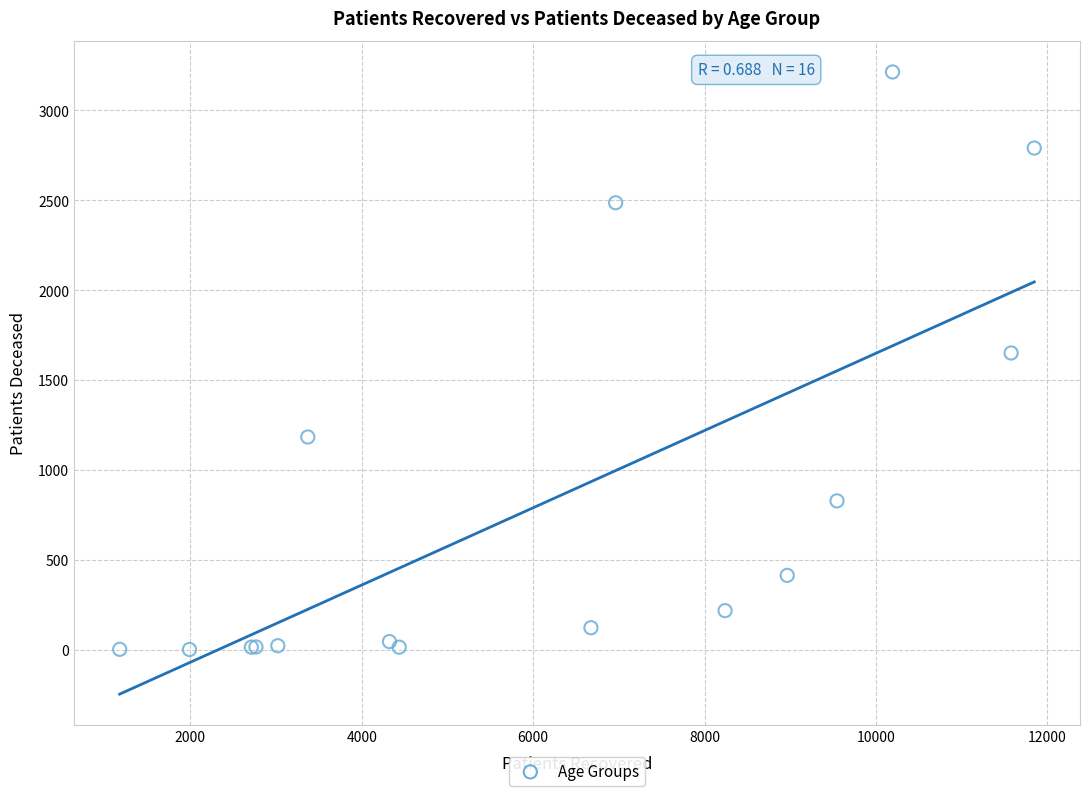

What Y value in the scatter plot is closest to 1608?

1651